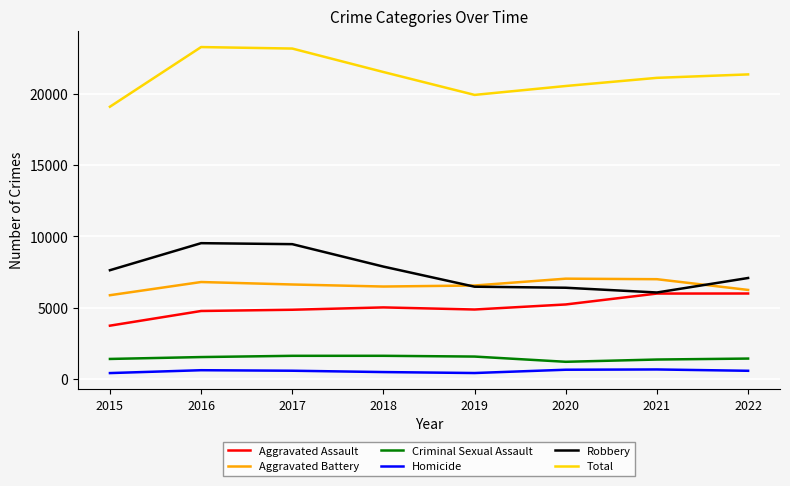

The value of Aggravated Battery at 2022 is 6251. True or false?

True